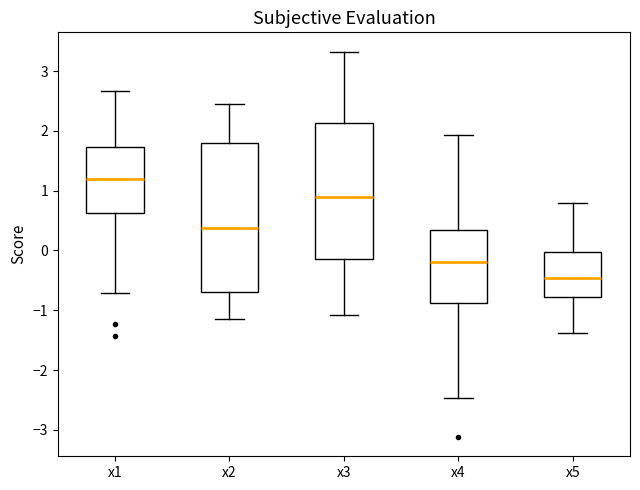

Reading left to right, read every box against the y-axis: the position of its median line, the range the box covers, and the ends of its whiskers. The values are not printed on the chart, so give them approximately, as read against the axis.

x1: median 1.2, box 0.6 to 1.7, whiskers -0.7 to 2.7
x2: median 0.4, box -0.7 to 1.8, whiskers -1.1 to 2.5
x3: median 0.9, box -0.1 to 2.1, whiskers -1.1 to 3.3
x4: median -0.2, box -0.9 to 0.3, whiskers -2.5 to 1.9
x5: median -0.5, box -0.8 to 0.0, whiskers -1.4 to 0.8